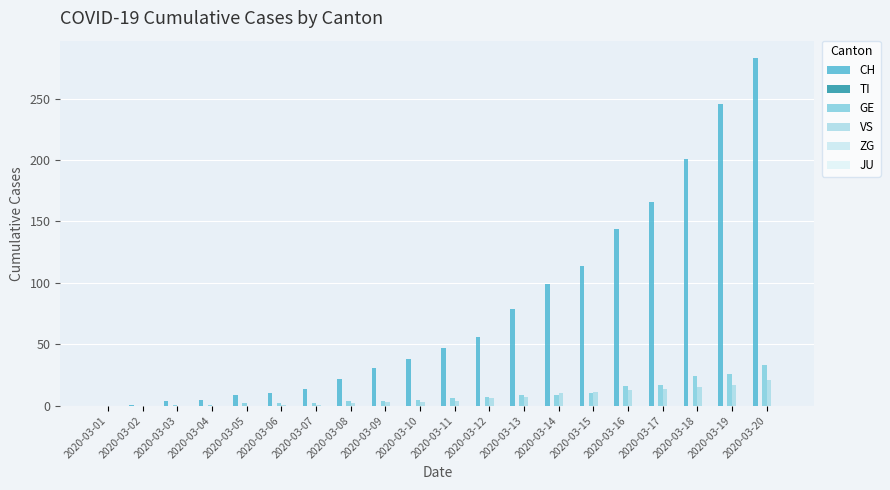

How many categories are shown in the chart?

20